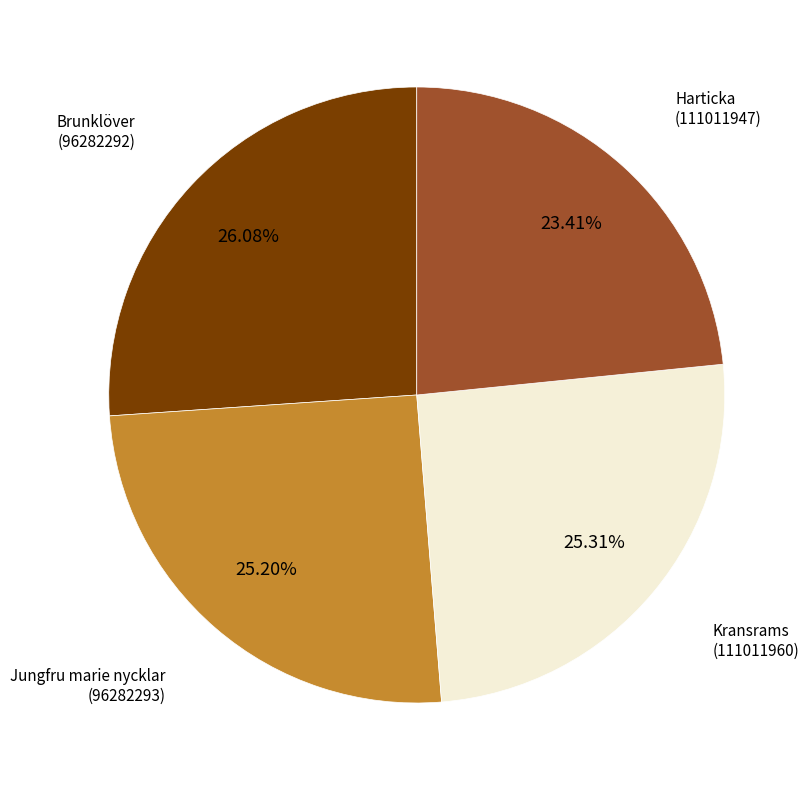

Is there any slice that represents more than half of the pie?

No